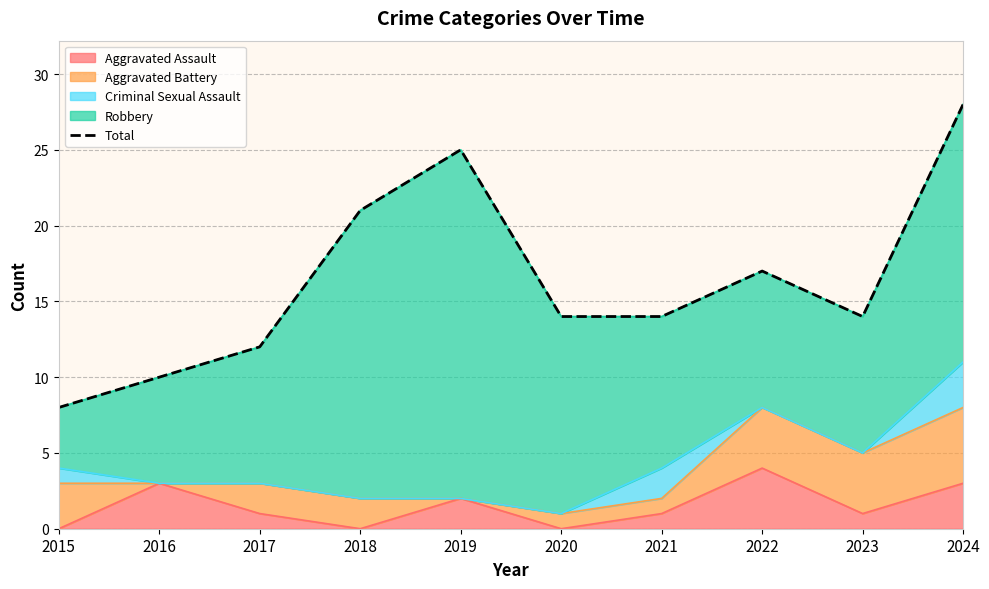

At which category does the data reach its first local peak?

2019